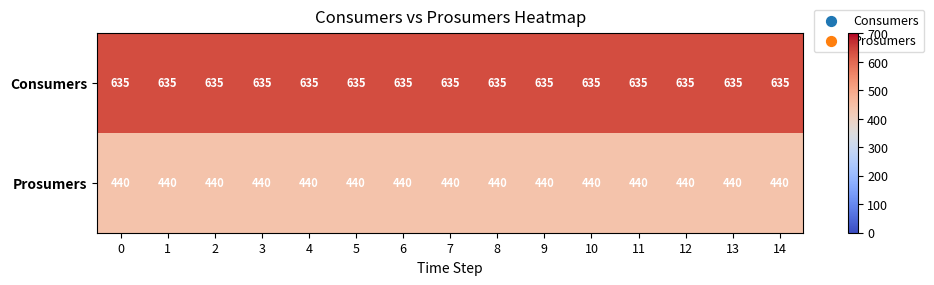

What is the spread (max minus min) of values at 1?

195